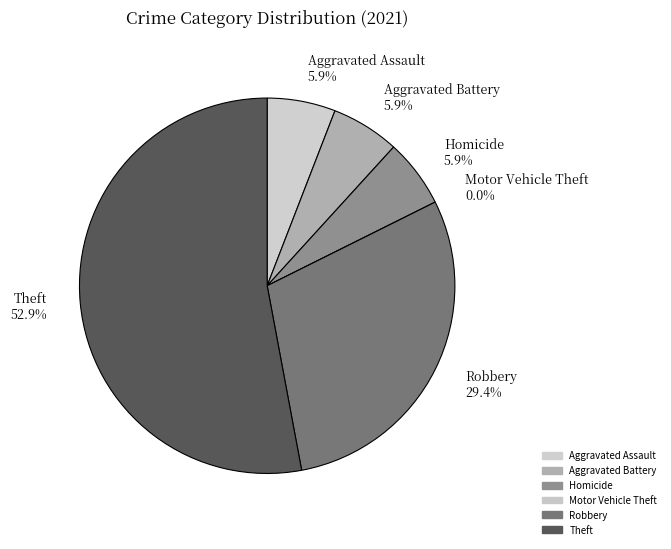

To the nearest percent, what is the average slice percentage?

17%